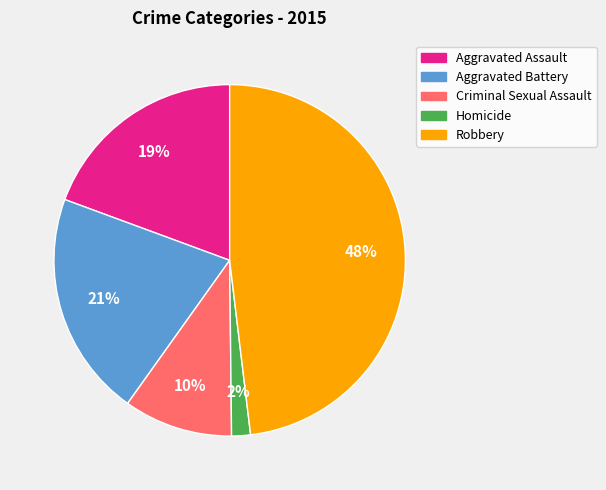

The Aggravated Battery slice represents 27% of the pie. True or false?

False